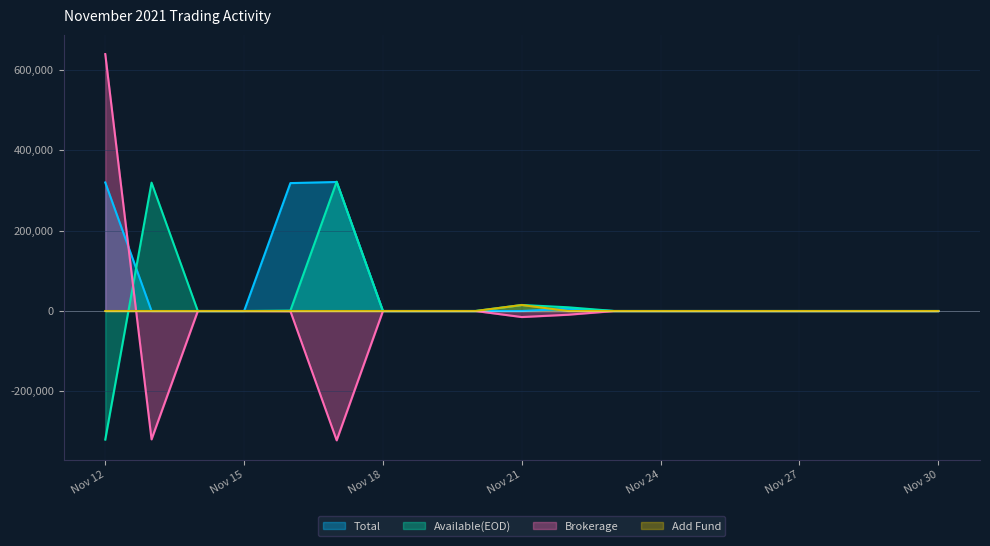

How many times do Total and Brokerage cross each other?

1